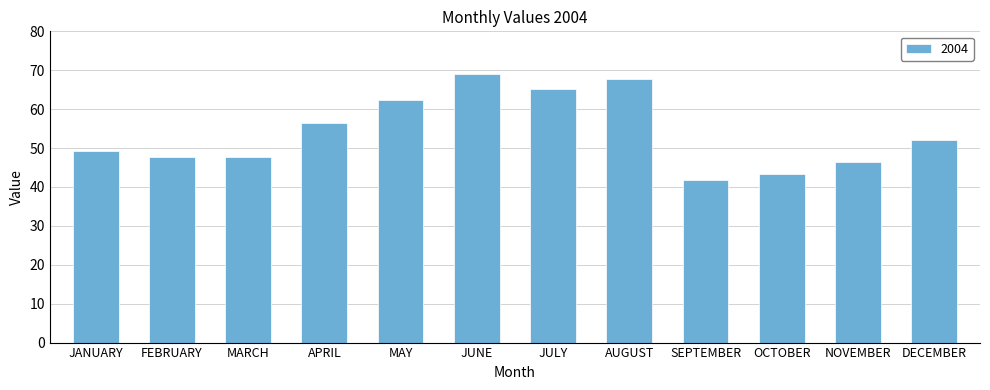

What is the ratio of the value at APRIL to the value at AUGUST?

0.8